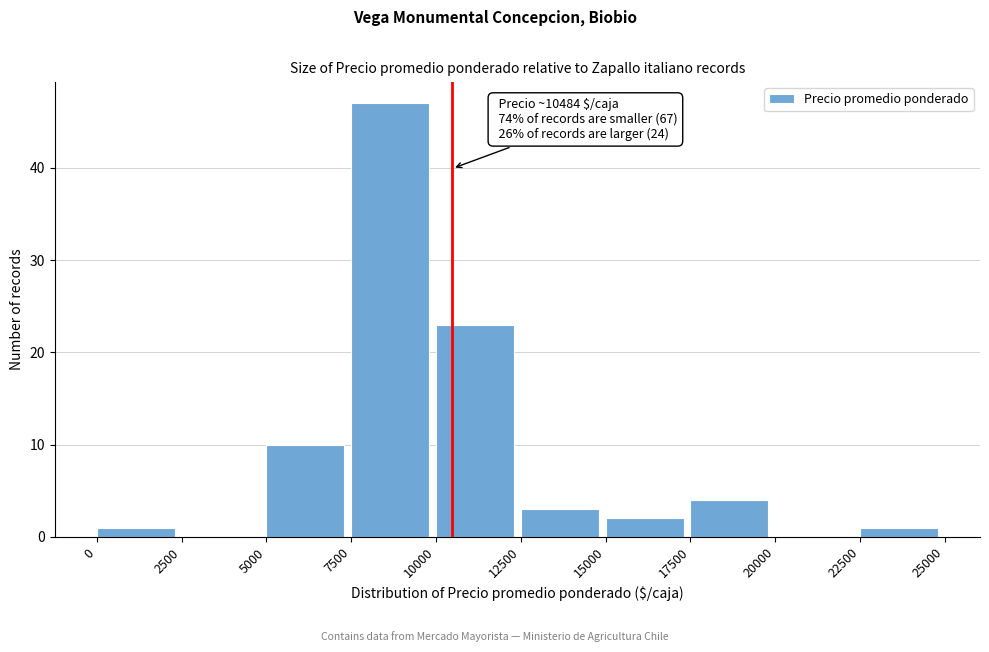

Which range on the x-axis has the tallest bar?

7500 to 10000